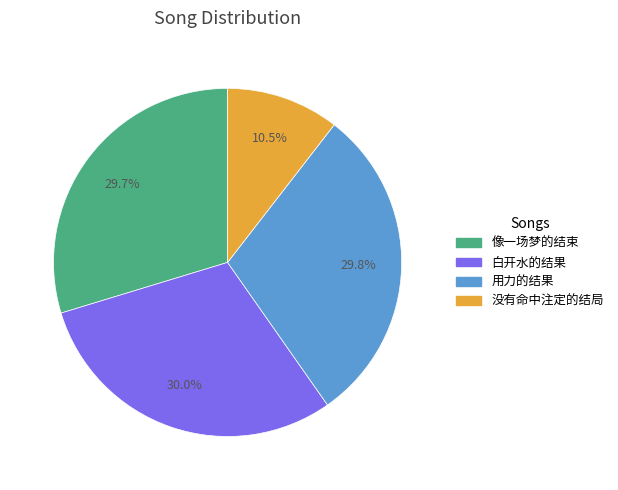

Which slice is the smallest?

没有命中注定的结局